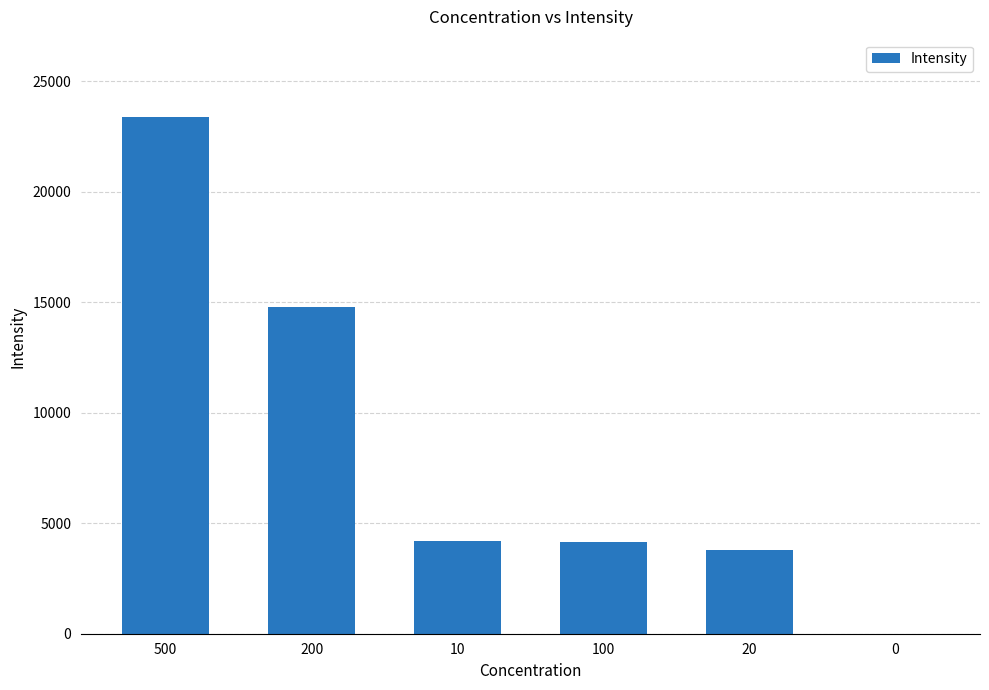

What is the sum of all values?

50259